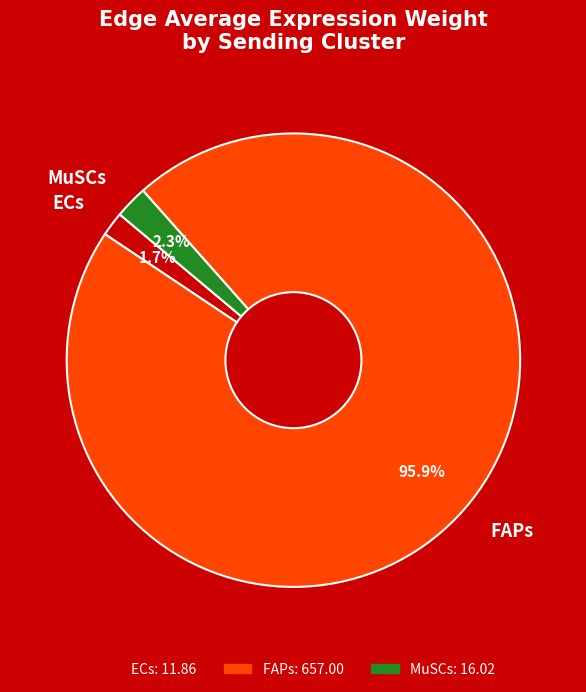

Which category has the biggest portion of the pie?

FAPs